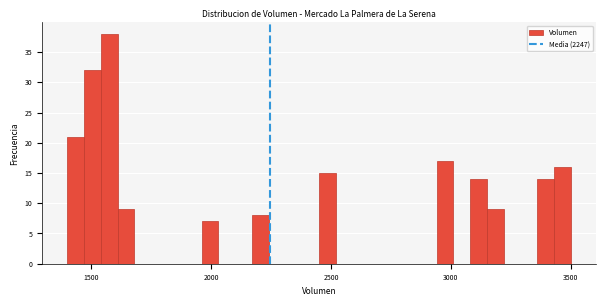

Around what value on the x-axis is the tallest bar? Give the approximate position of its centre, as read against the axis.

1600